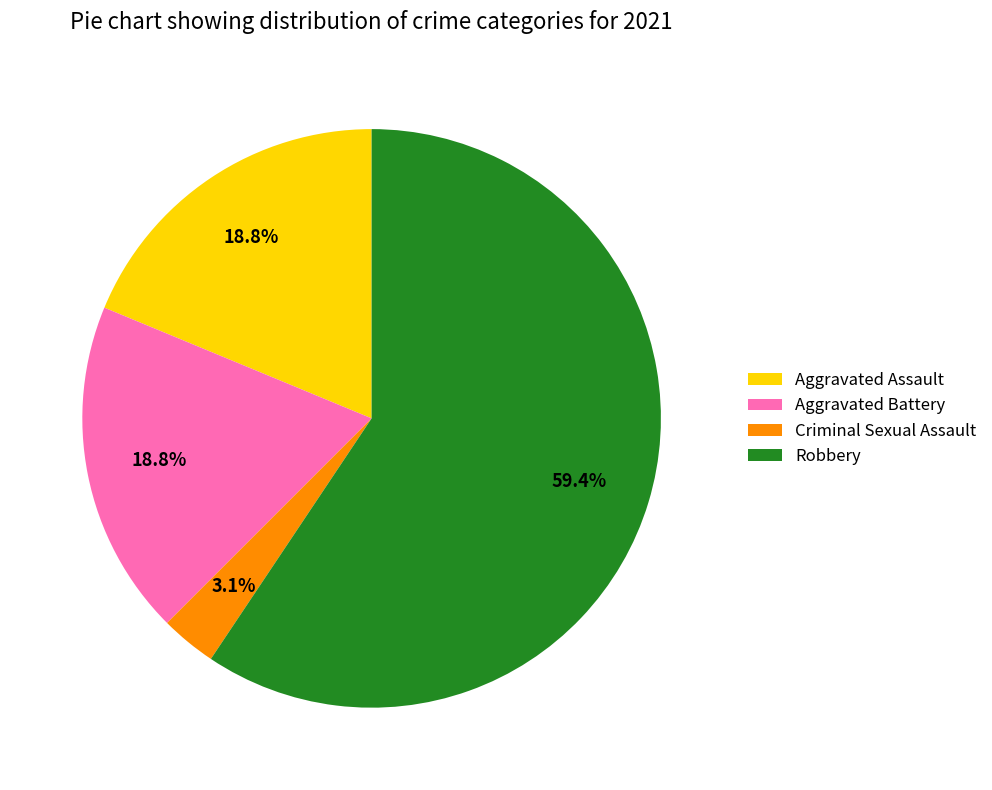

To the nearest percent, what is the average slice percentage?

25%